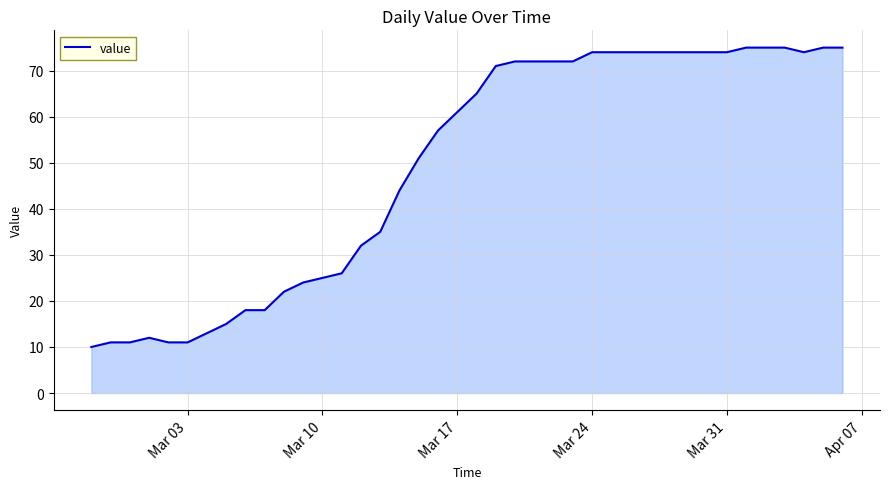

What is the maximum value shown in the chart?

75